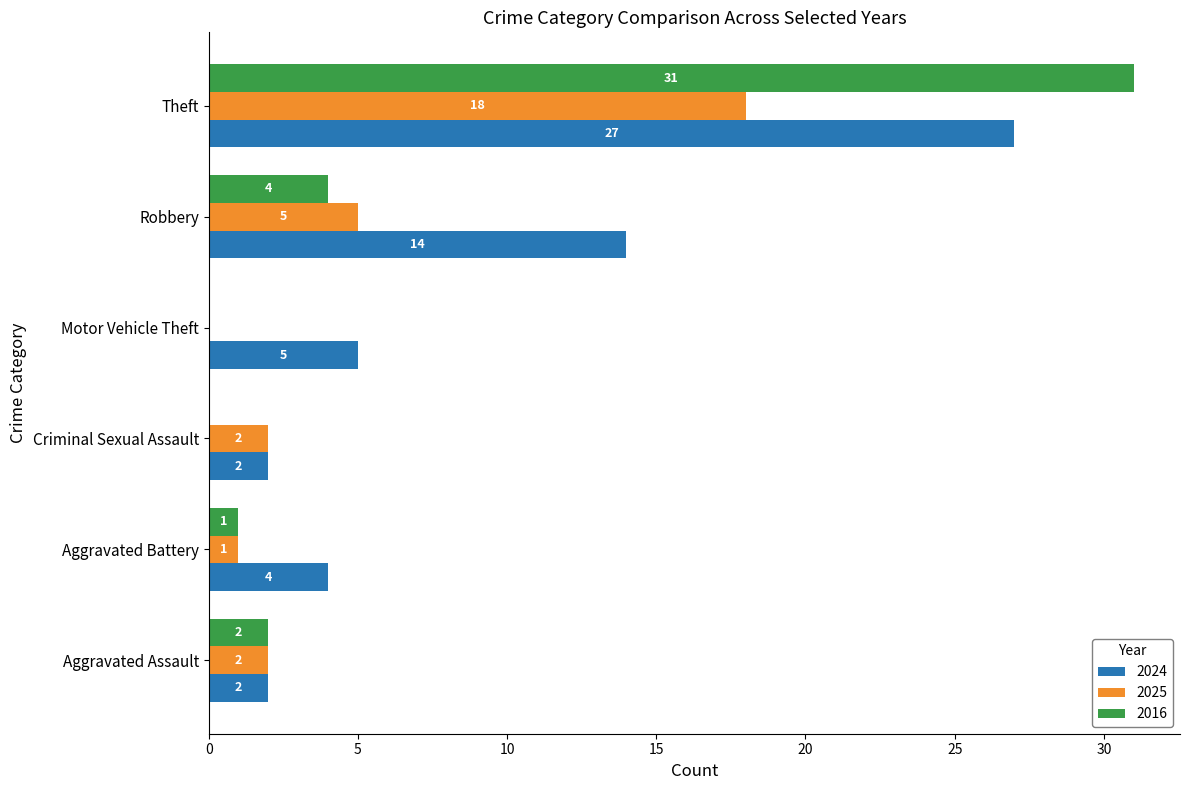

Between Criminal Sexual Assault and Robbery, which series saw the biggest shift?

2024